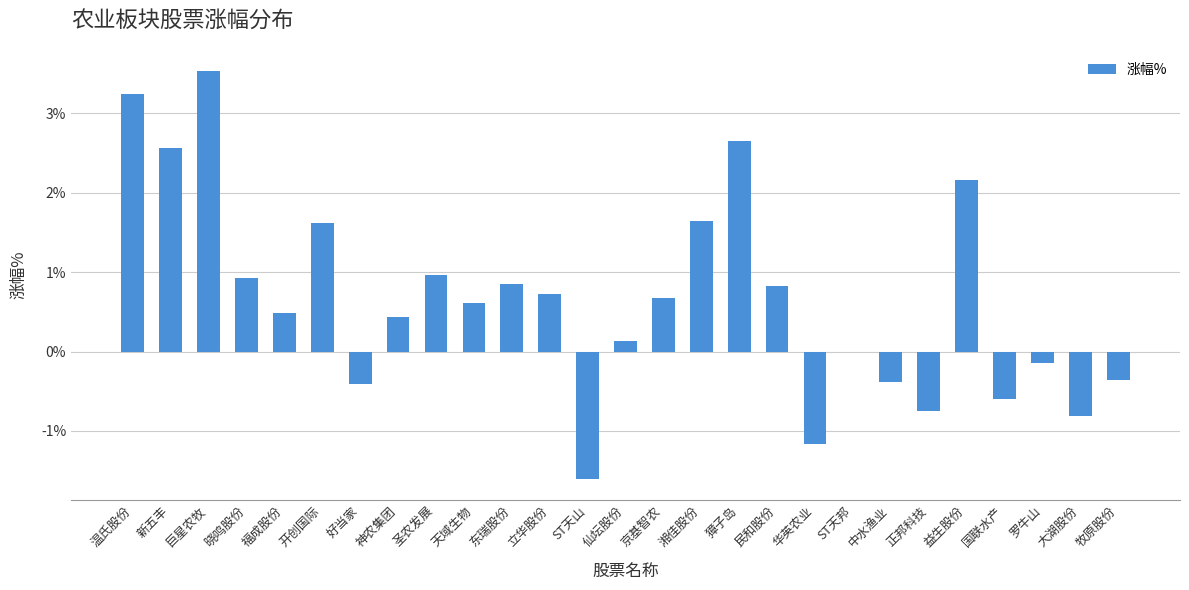

Which has a higher value, 牧原股份 or 新五丰?

新五丰